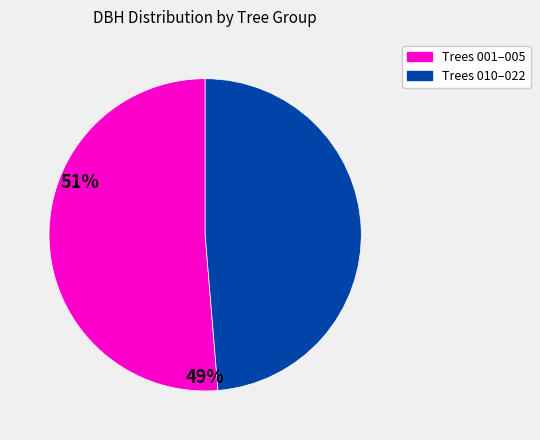

Is there a majority slice in this chart?

Yes